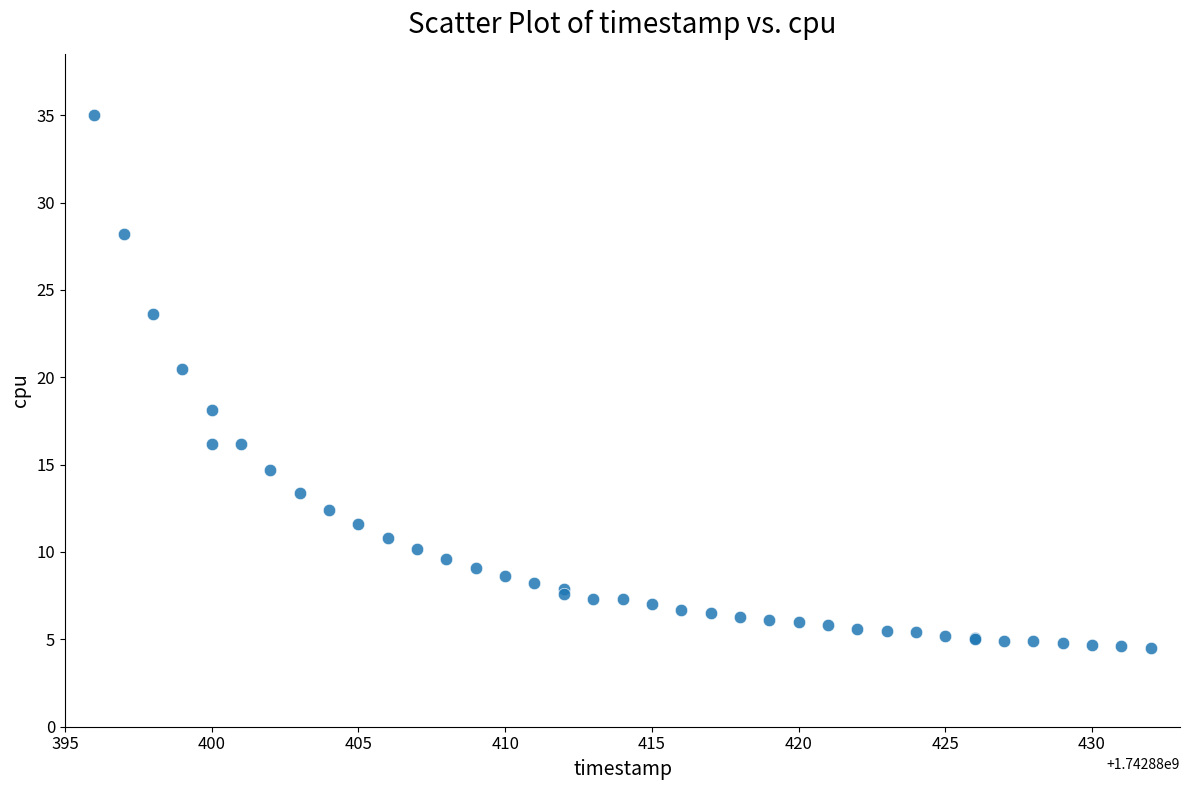

What Y value in the scatter plot is closest to 19?

18.1